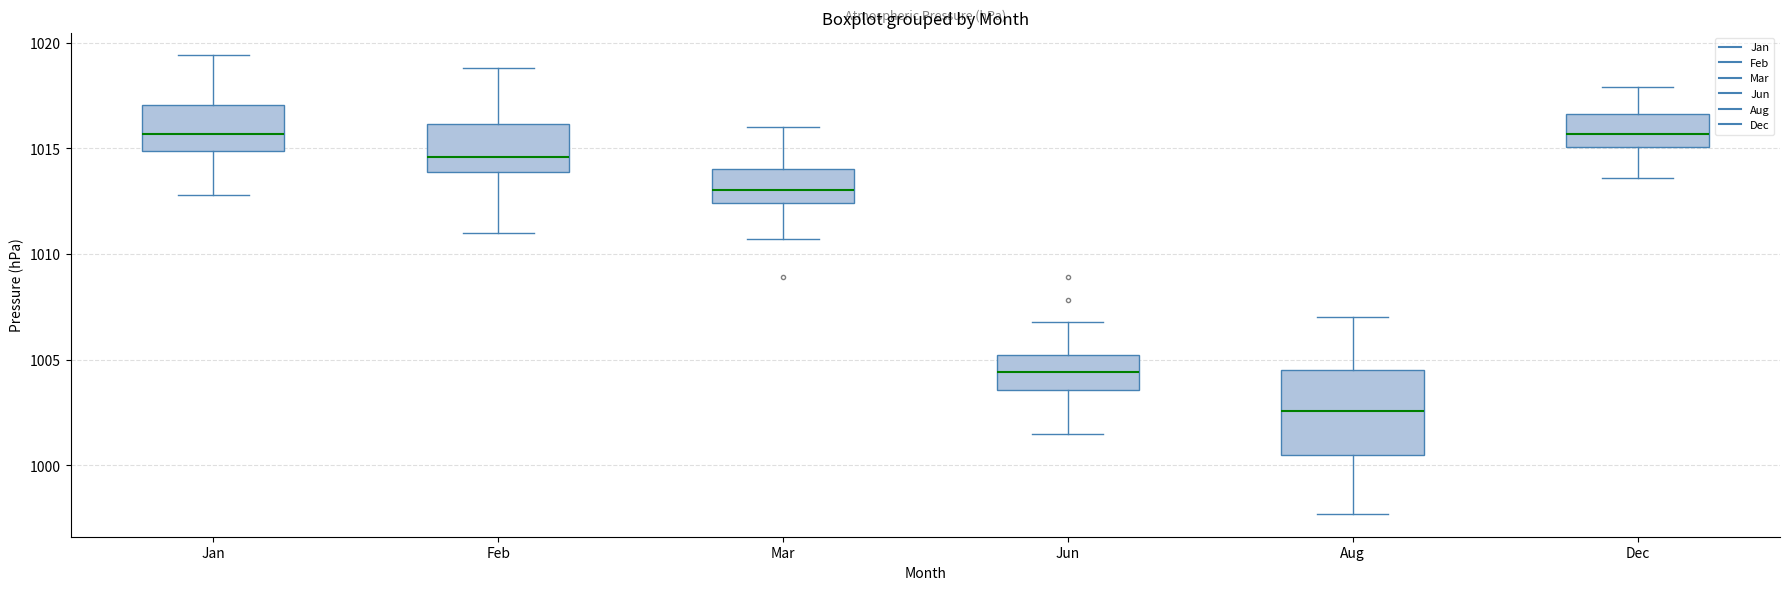

Reading left to right, read every box against the y-axis: the position of its median line, the range the box covers, and the ends of its whiskers. The values are not printed on the chart, so give them approximately, as read against the axis.

Jan: median 1015.5, box 1015.0 to 1017.0, whiskers 1013.0 to 1019.5
Feb: median 1014.5, box 1014.0 to 1016.0, whiskers 1011.0 to 1019.0
Mar: median 1013.0, box 1012.5 to 1014.0, whiskers 1010.5 to 1016.0
Jun: median 1004.5, box 1003.5 to 1005.0, whiskers 1001.5 to 1007.0
Aug: median 1002.5, box 1000.5 to 1004.5, whiskers 997.5 to 1007.0
Dec: median 1015.5, box 1015.0 to 1016.5, whiskers 1013.5 to 1018.0